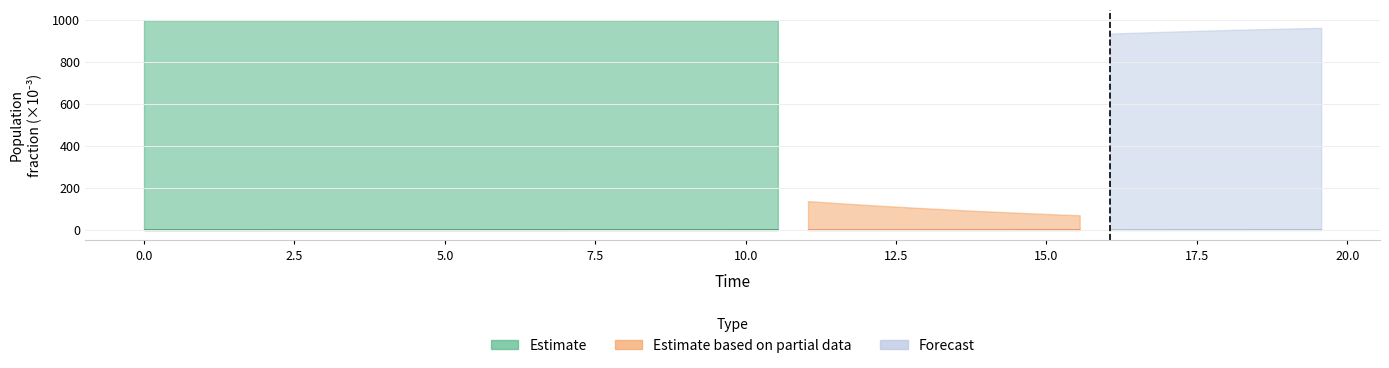

Does the chart display data point markers on the line(s)?

No